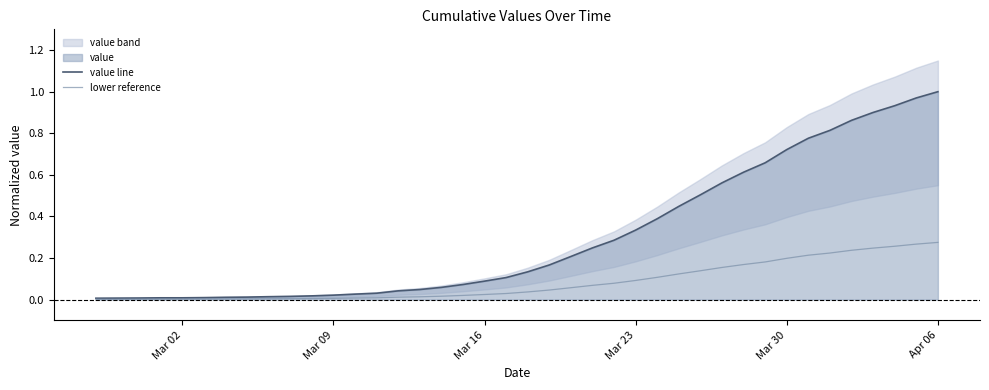

Reading left to right, extract all data points from this chart.

value line: 0.0	0.0	0.0	0.0	0.0	0.0	0.0	0.0	0.0	0.0	0.0	0.0	0.0	0.0	0.0	0.0	0.1	0.1	0.1	0.1	0.1	0.2	0.2	0.2	0.3	0.3	0.4	0.4	0.5	0.6	0.6	0.7	0.7	0.8	0.8	0.9	0.9	0.9	1.0	1.0
lower reference: 0.0	0.0	0.0	0.0	0.0	0.0	0.0	0.0	0.0	0.0	0.0	0.0	0.0	0.0	0.0	0.0	0.0	0.0	0.0	0.0	0.0	0.0	0.1	0.1	0.1	0.1	0.1	0.1	0.1	0.2	0.2	0.2	0.2	0.2	0.2	0.2	0.2	0.3	0.3	0.3